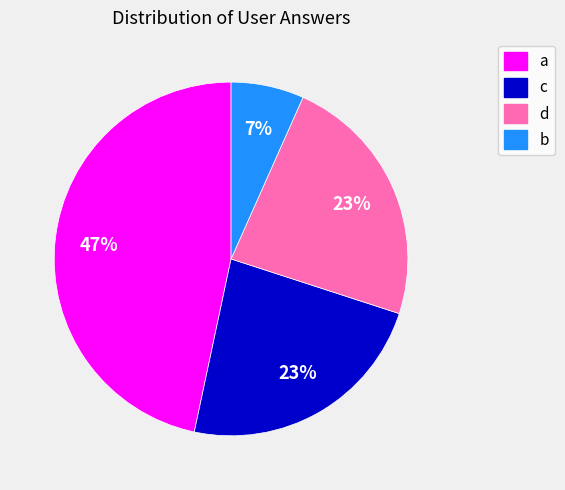

The b slice represents 7% of the pie. True or false?

True